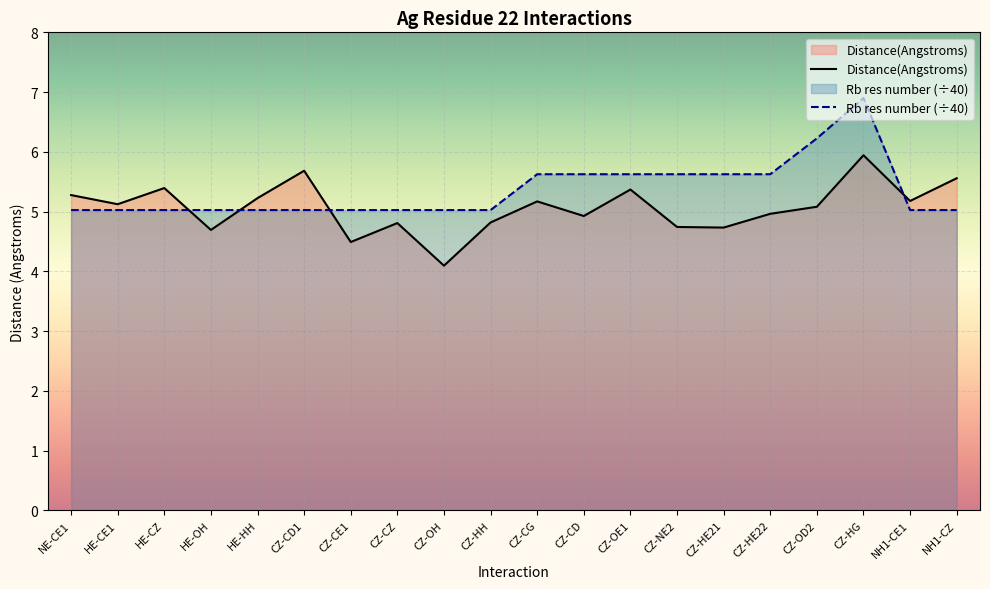

What position from the left is CZ-OD2?

17